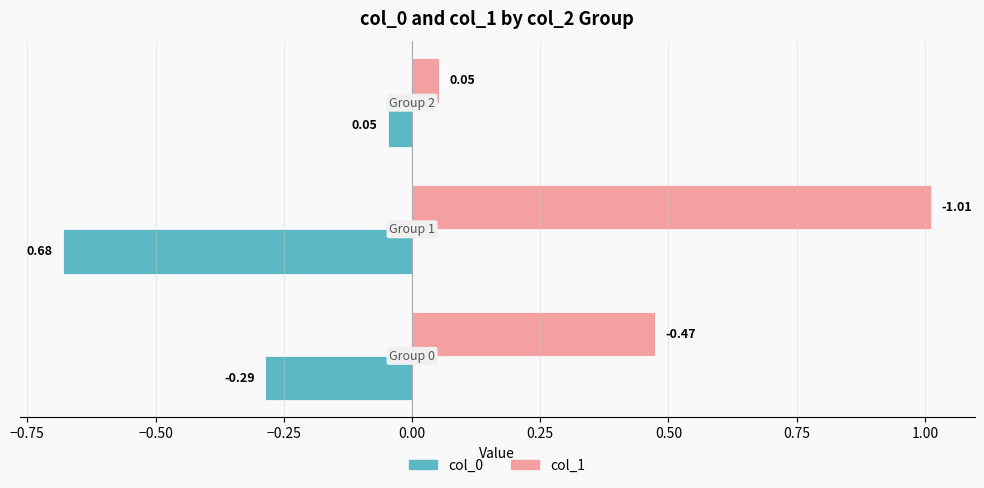

Count the number of categories in the chart.

3